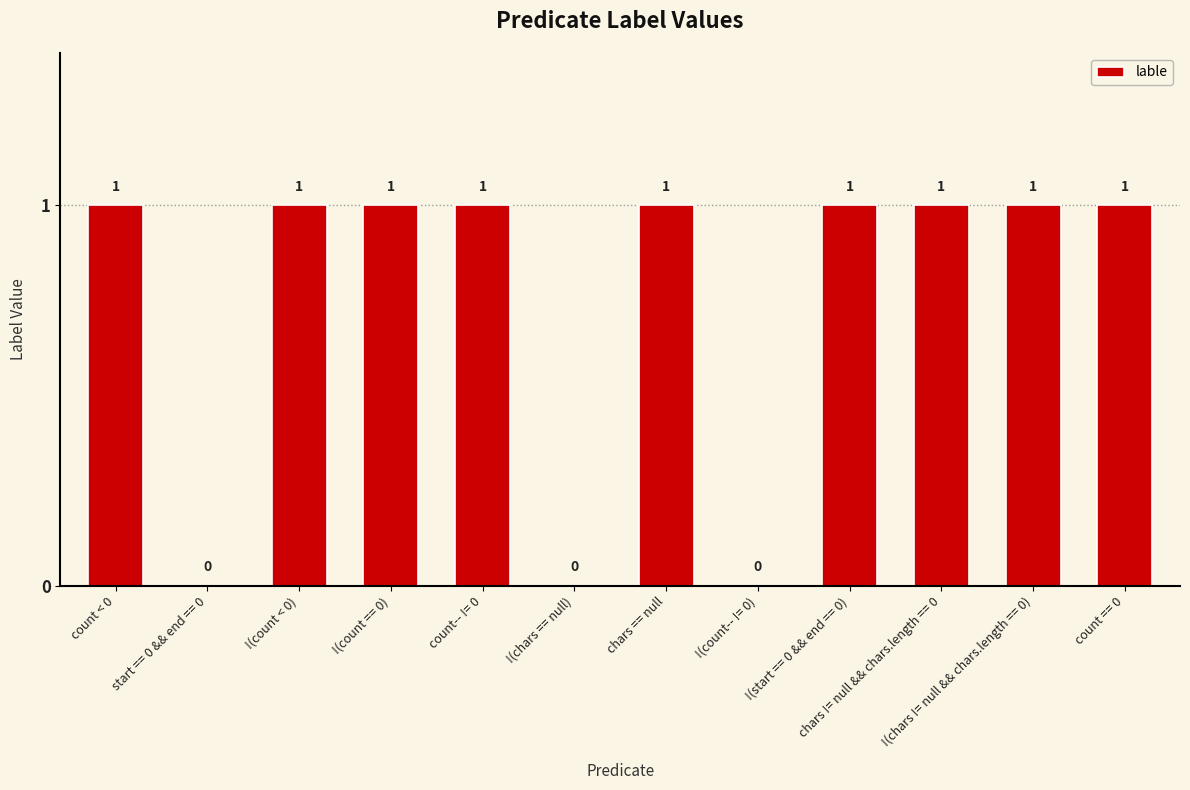

What is the change in value from !(chars == null) to chars == null?

+1